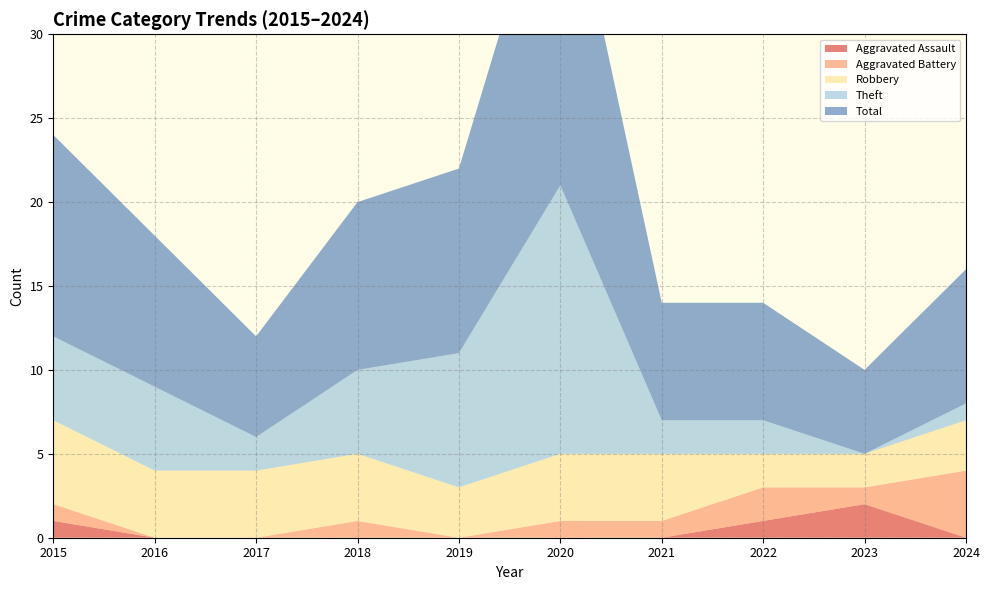

Reading right to left, extract all data points from this chart.

Aggravated Assault: 0	2	1	0	0	0	0	0	0	1
Aggravated Battery: 4	1	2	1	1	0	1	0	0	1
Robbery: 3	2	2	4	4	3	4	4	4	5
Theft: 1	0	2	2	16	8	5	2	5	5
Total: 8	5	7	7	21	11	10	6	9	12